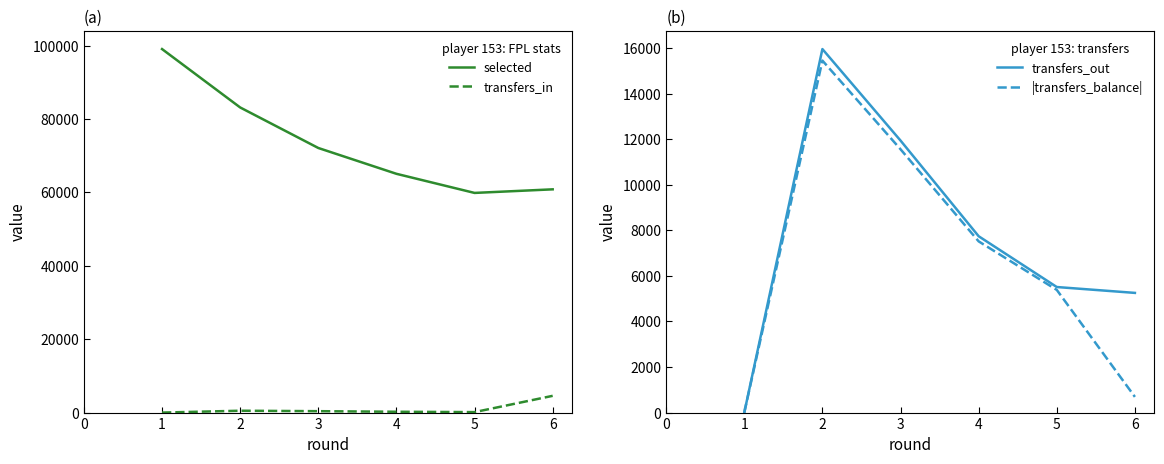

True or false: transfers_in and selected cross at least once.

False